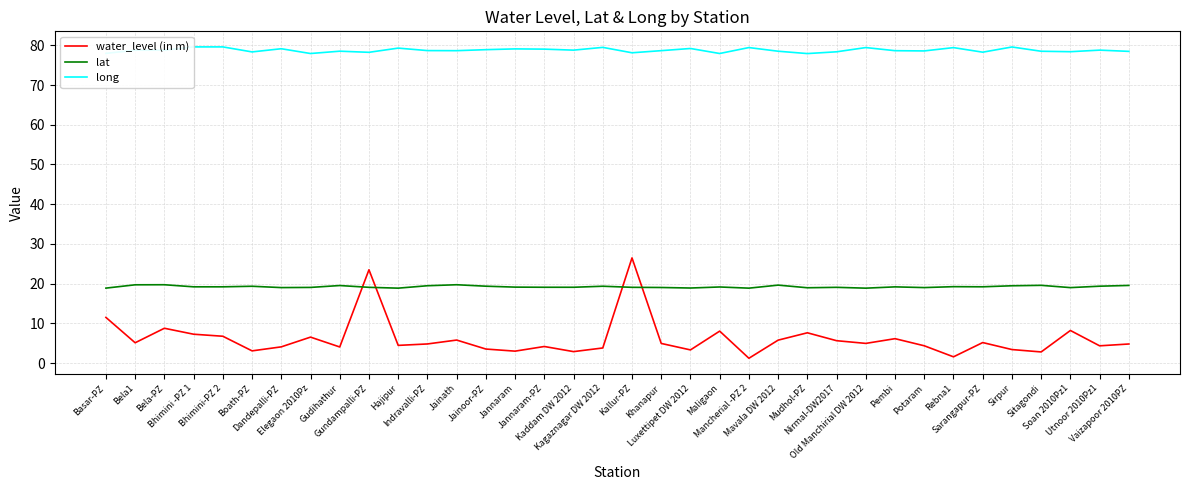

Between Rebna1 and Utnoor 2010Pz1, which series saw the biggest shift?

water_level (in m)